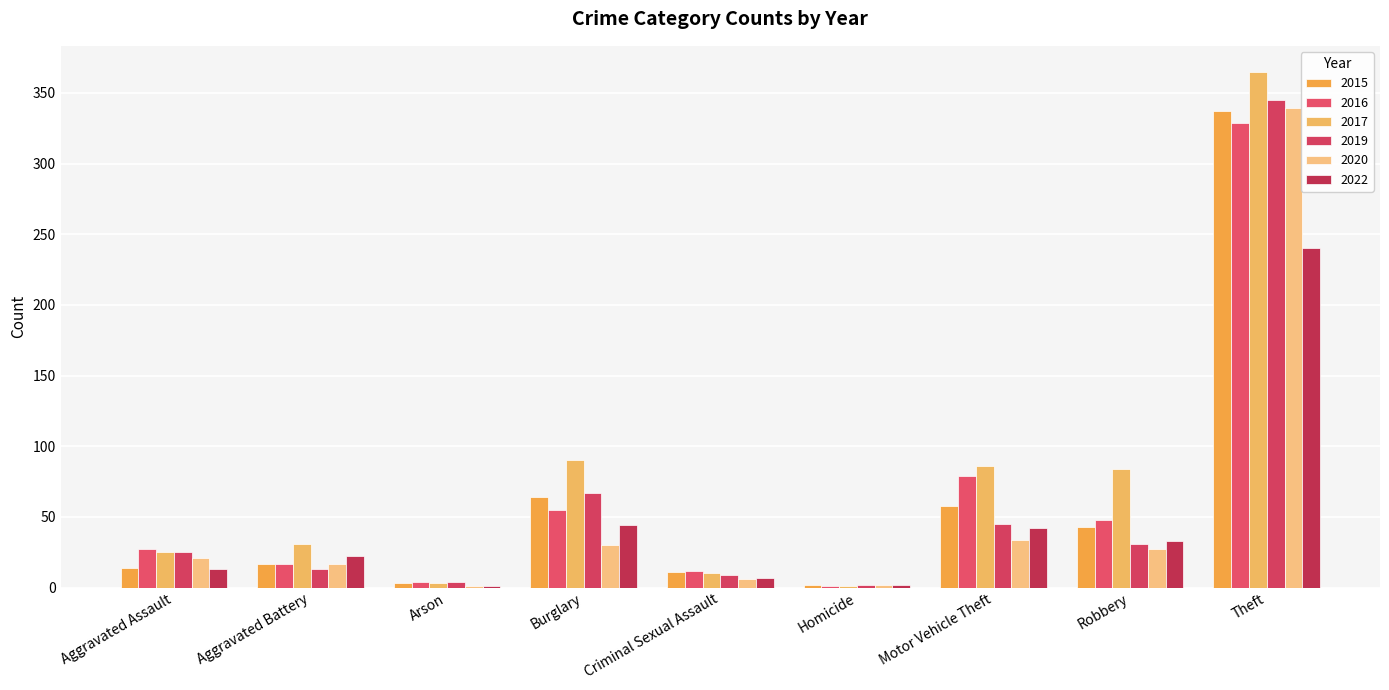

The 2020 series shows 36 at Aggravated Assault. True or false?

False